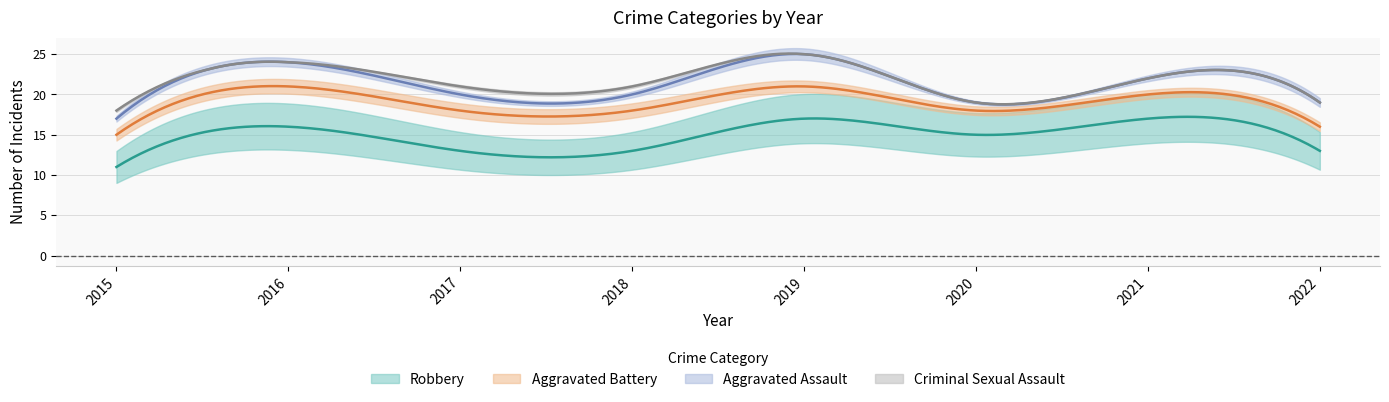

True or false: Aggravated Battery and Criminal Sexual Assault cross at least once.

False